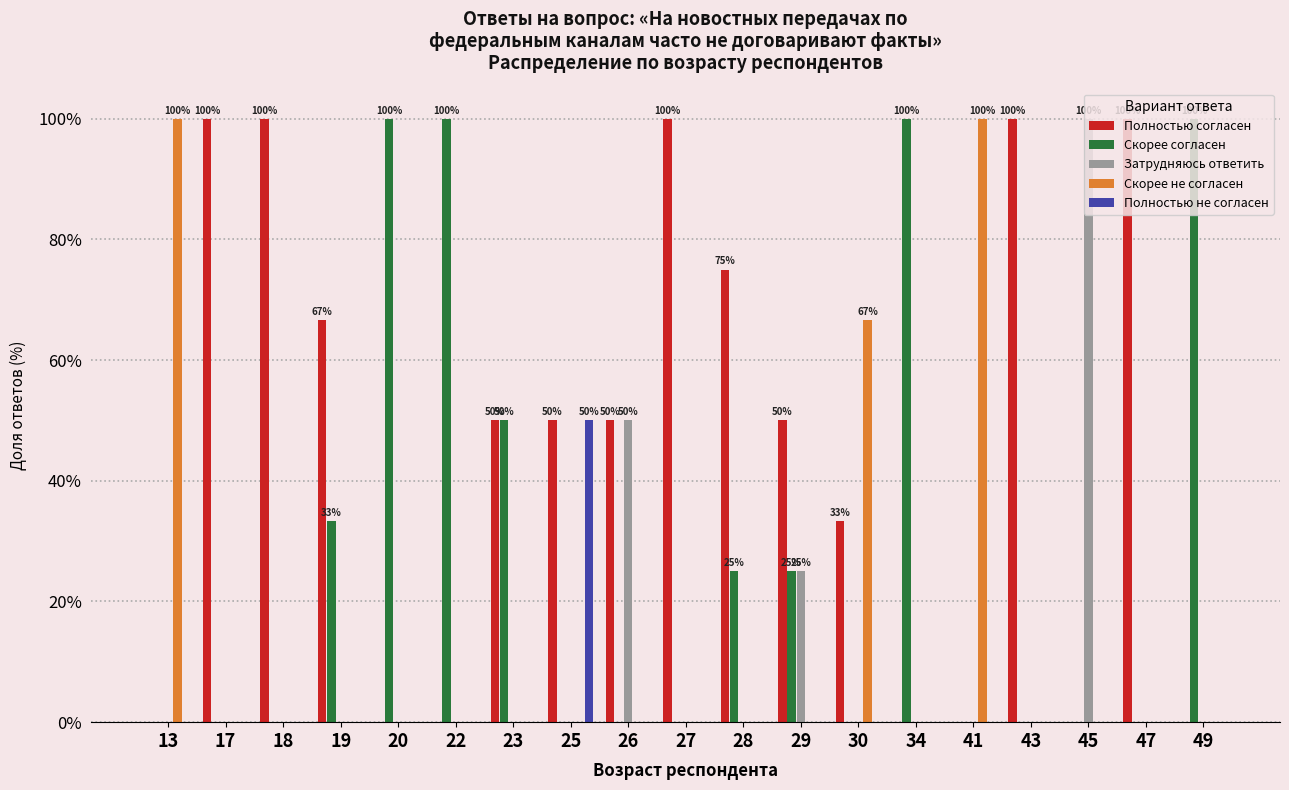

The value of Затрудняюсь ответить at 20 is 0.0. True or false?

True